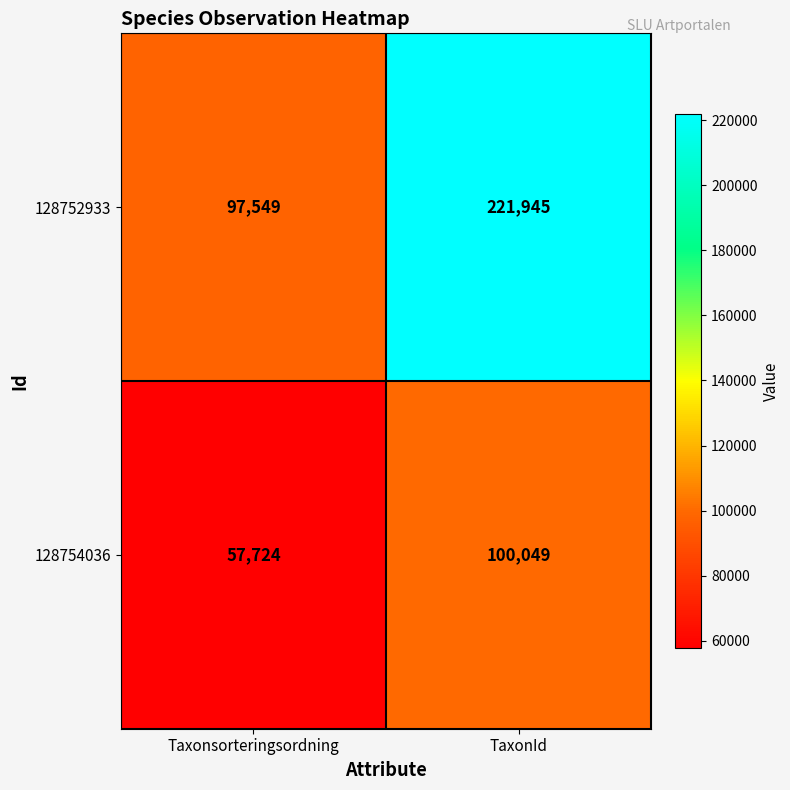

Which series has the widest spread of values?

128752933